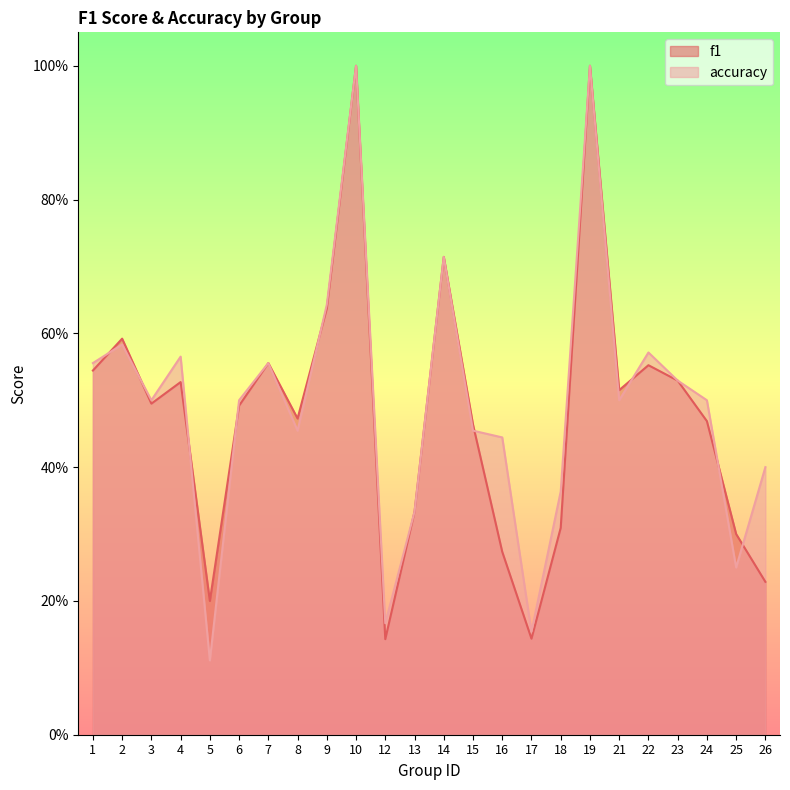

Which category has the lowest value across all series?

5